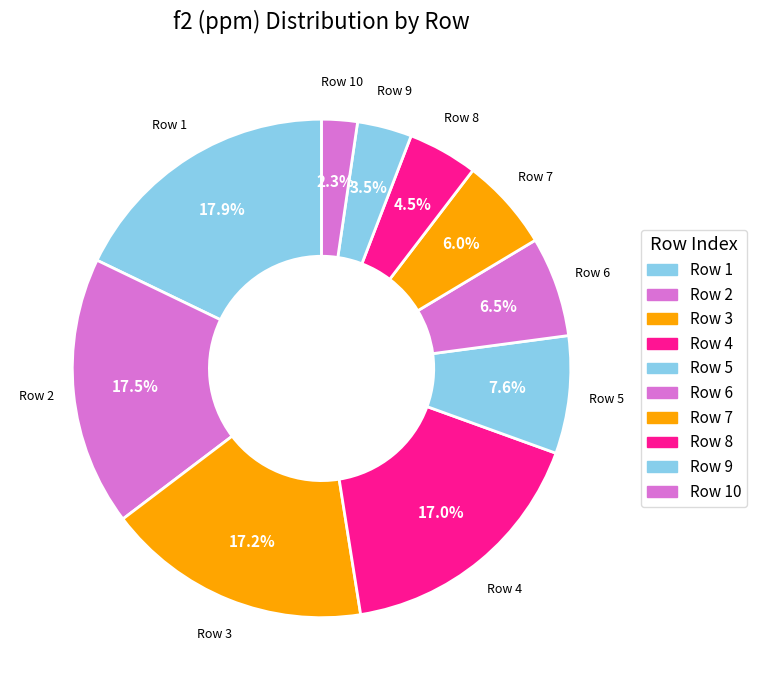

Rank the categories by value from lowest to highest.

10, 9, 8, 7, 6, 5, 4, 3, 2, 1